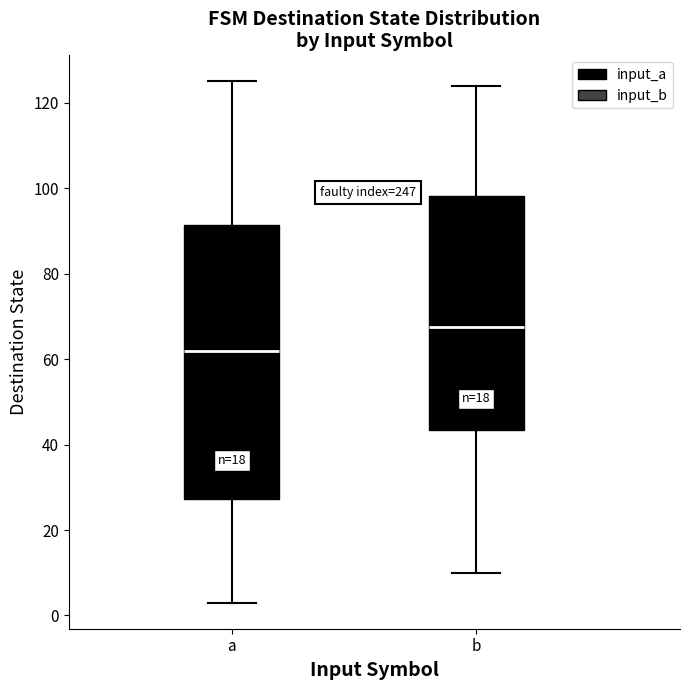

Which box's median line is the lowest?

a